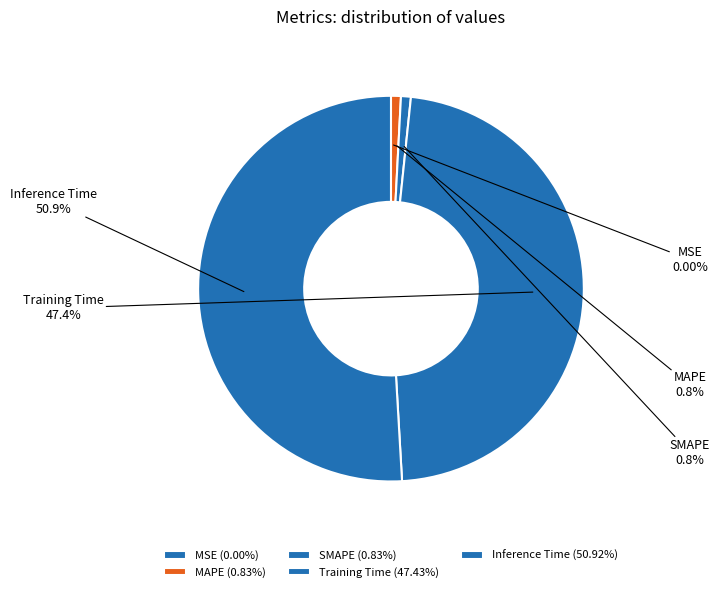

Which category accounts for the majority?

Inference Time